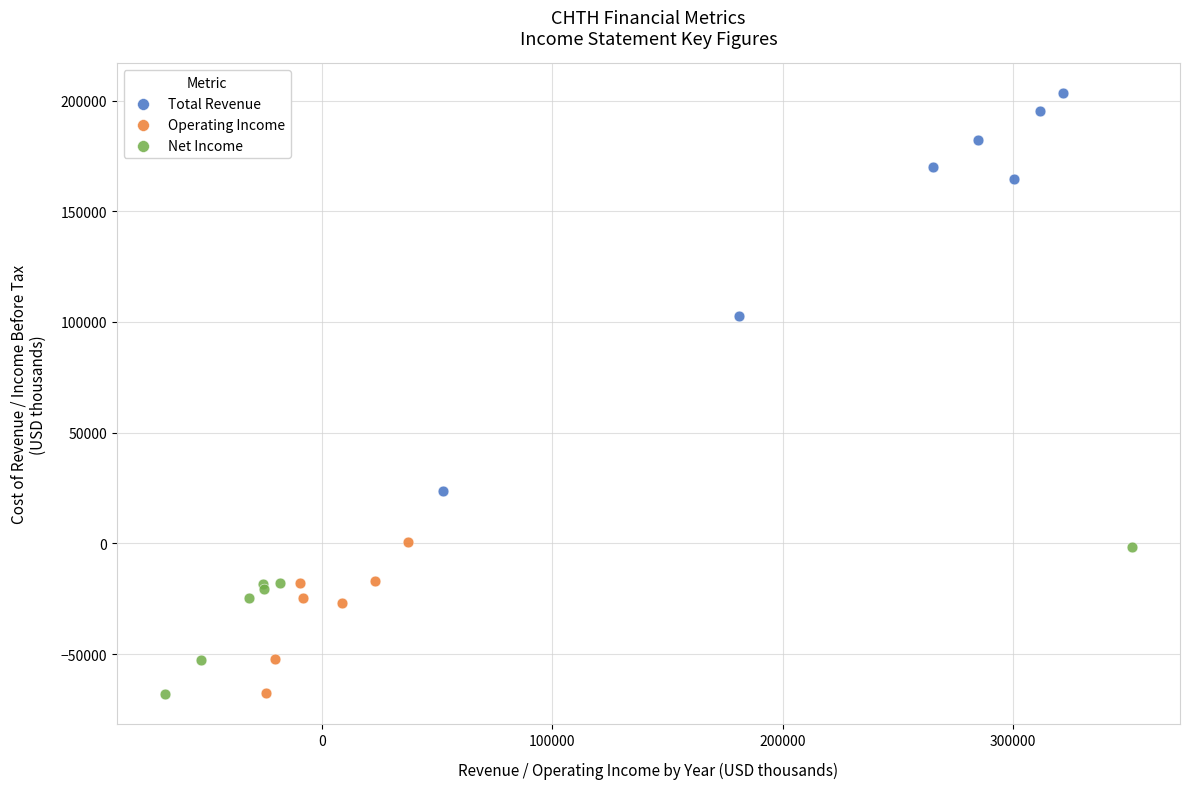

Which series has the widest spread of Y values?

Total Revenue